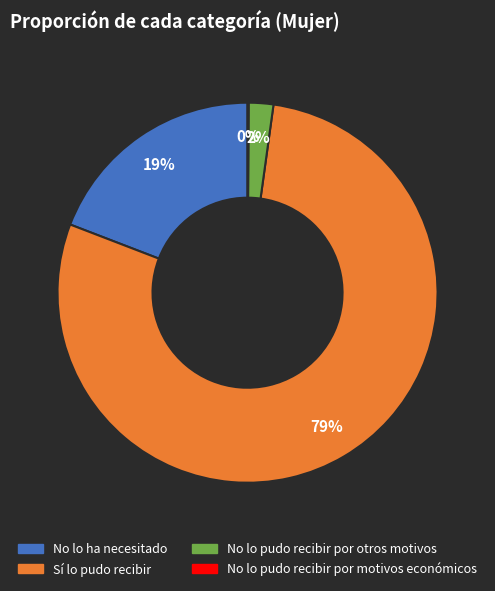

Which category accounts for the majority?

Sí lo pudo recibir